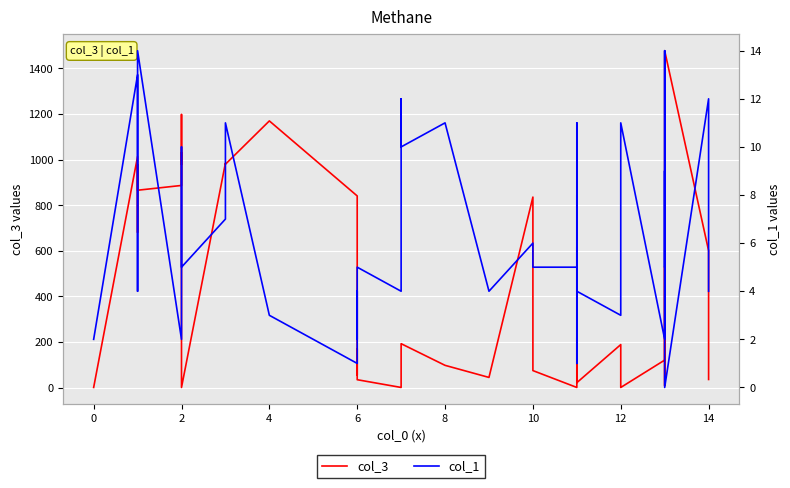

At which category does col_3 reach its first local valley?

2